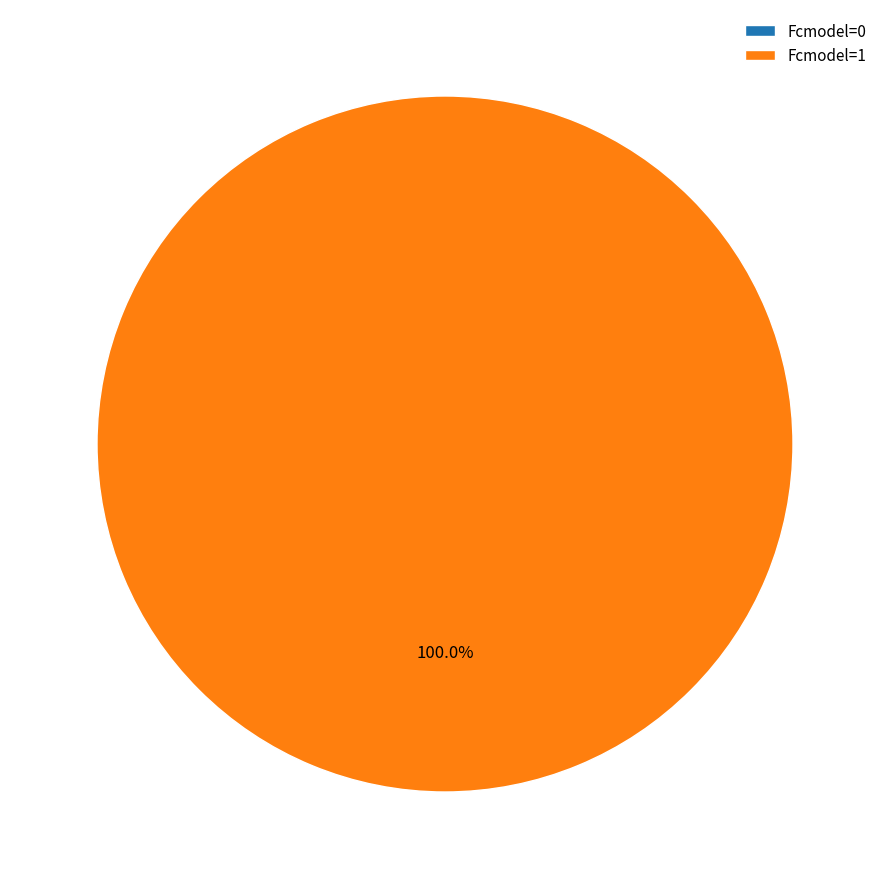

What is the change in value from Fcmodel=0 to Fcmodel=1?

+0.4